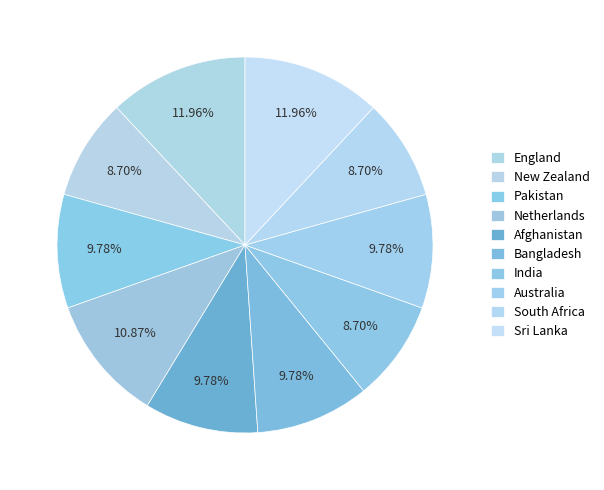

Is it true that Sri Lanka is 12% of the pie?

True